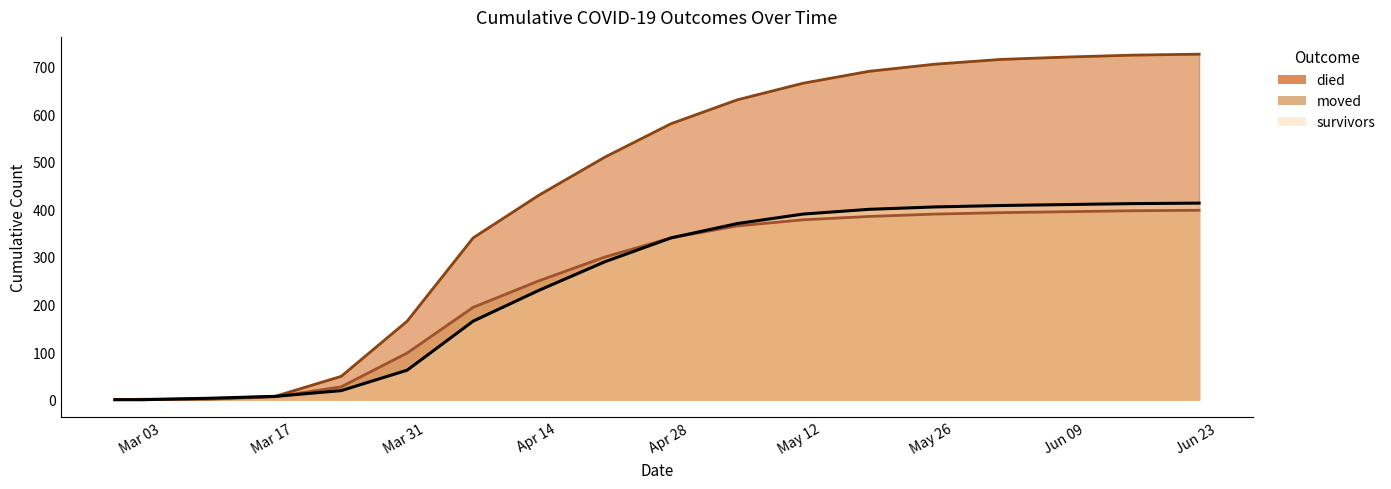

What is the difference between the maximum and minimum values in the survivors series?

413